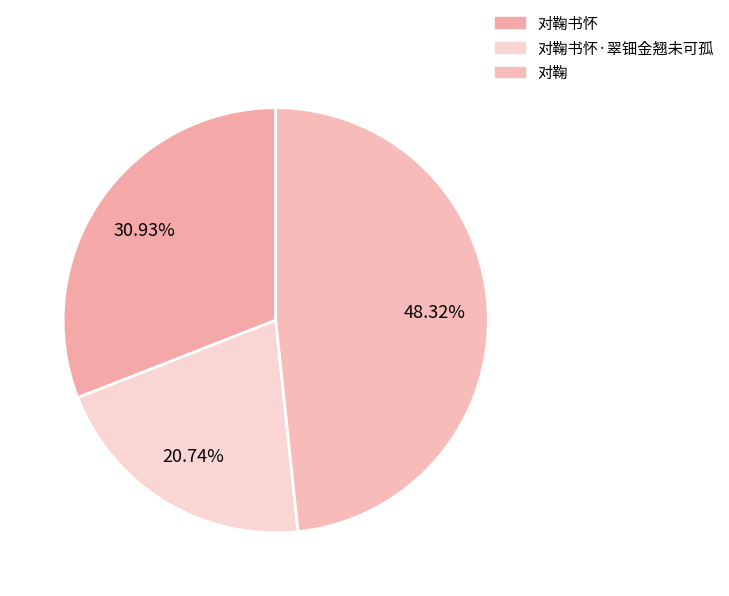

How many slices are in this pie chart?

3